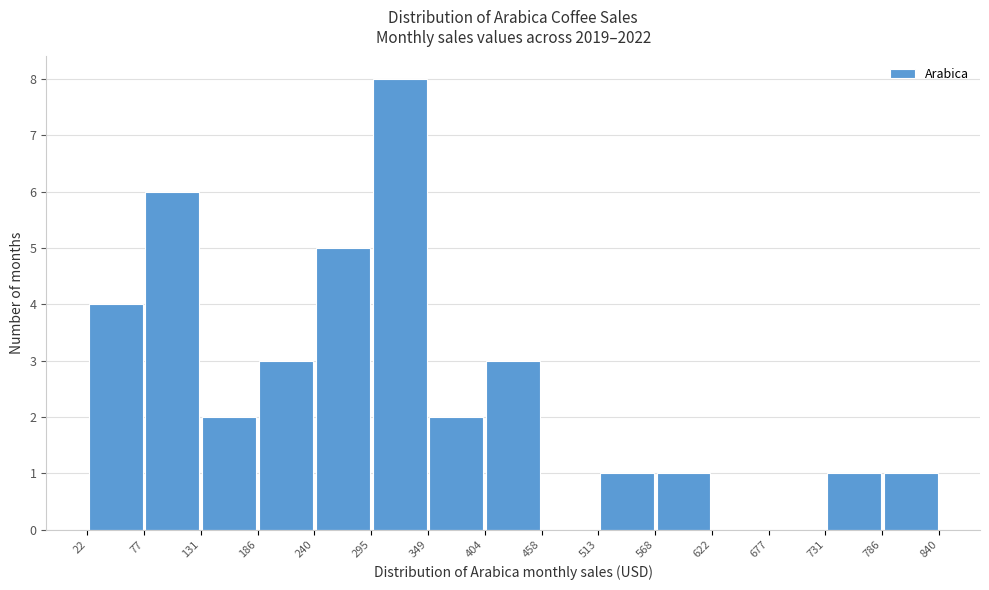

Reading left to right, list every bar in this chart as the range it spans on the x-axis followed by its height. The values are not printed on the chart, so give them approximately, as read against the axis.

22 to 77: 4
77 to 131: 6
131 to 186: 2
186 to 240: 3
240 to 295: 5
295 to 349: 8
349 to 404: 2
404 to 458: 3
458 to 513: 0
513 to 568: 1
568 to 622: 1
622 to 677: 0
677 to 731: 0
731 to 786: 1
786 to 840: 1